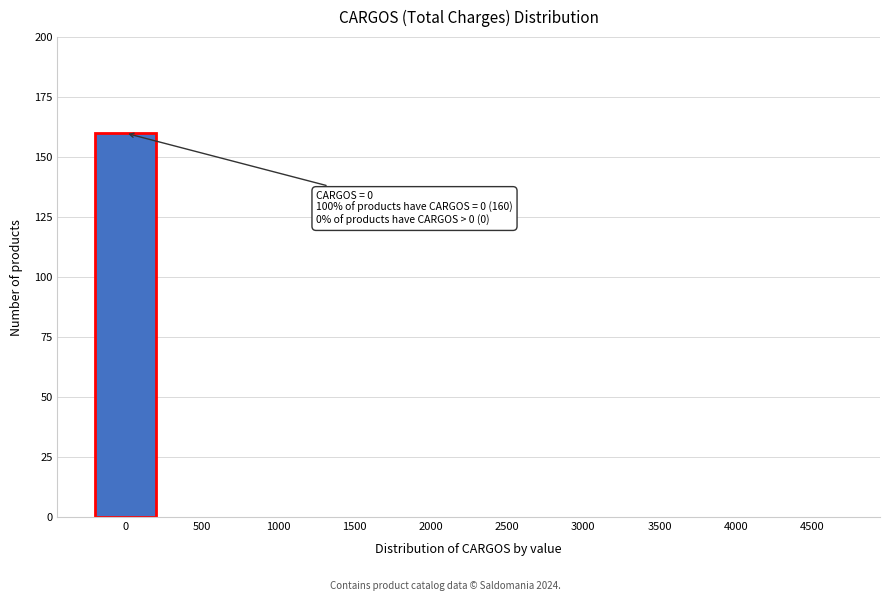

Reading left to right, list all the values displayed in this chart.

0=160	500=0	1000=0	1500=0	2000=0	2500=0	3000=0	3500=0	4000=0	4500=0